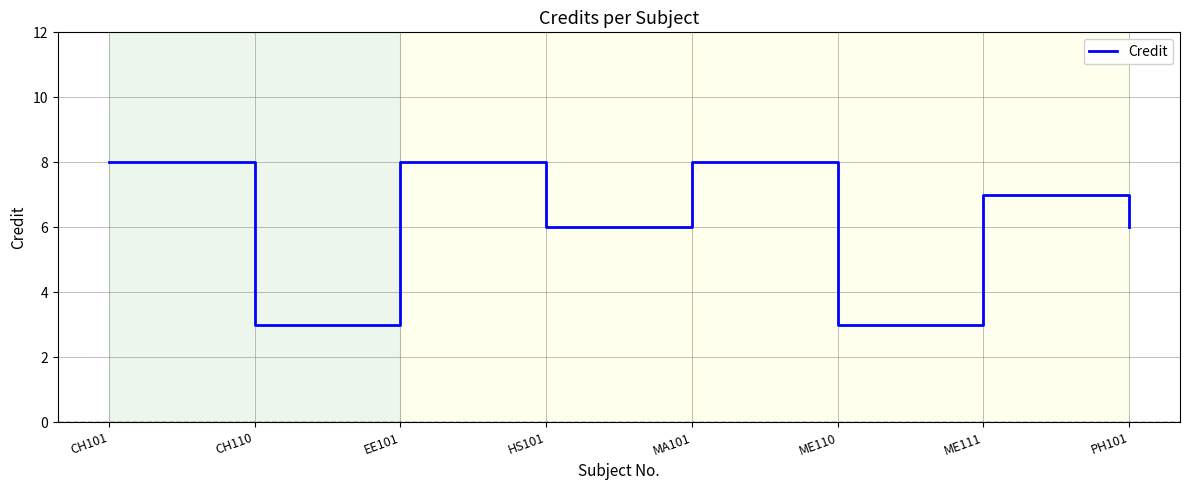

How many values are below 7?

4